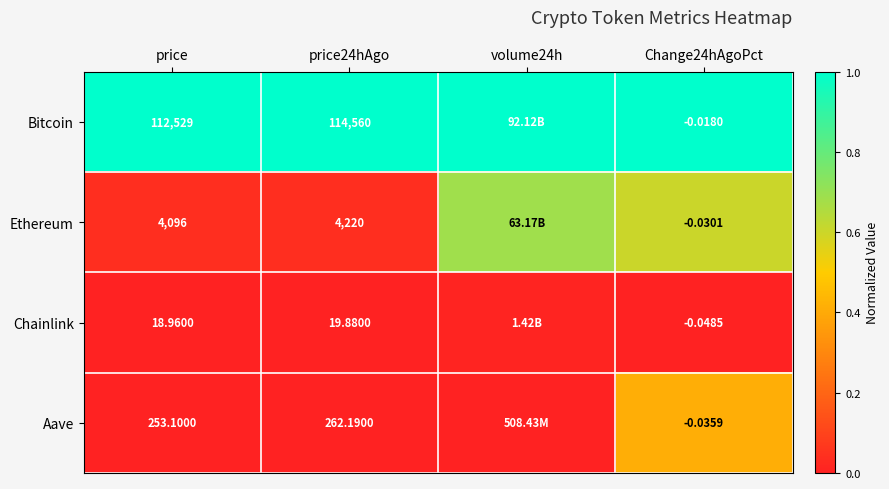

Is the value of Aave at Change24hAgoPct greater than the value of Bitcoin at Change24hAgoPct?

No